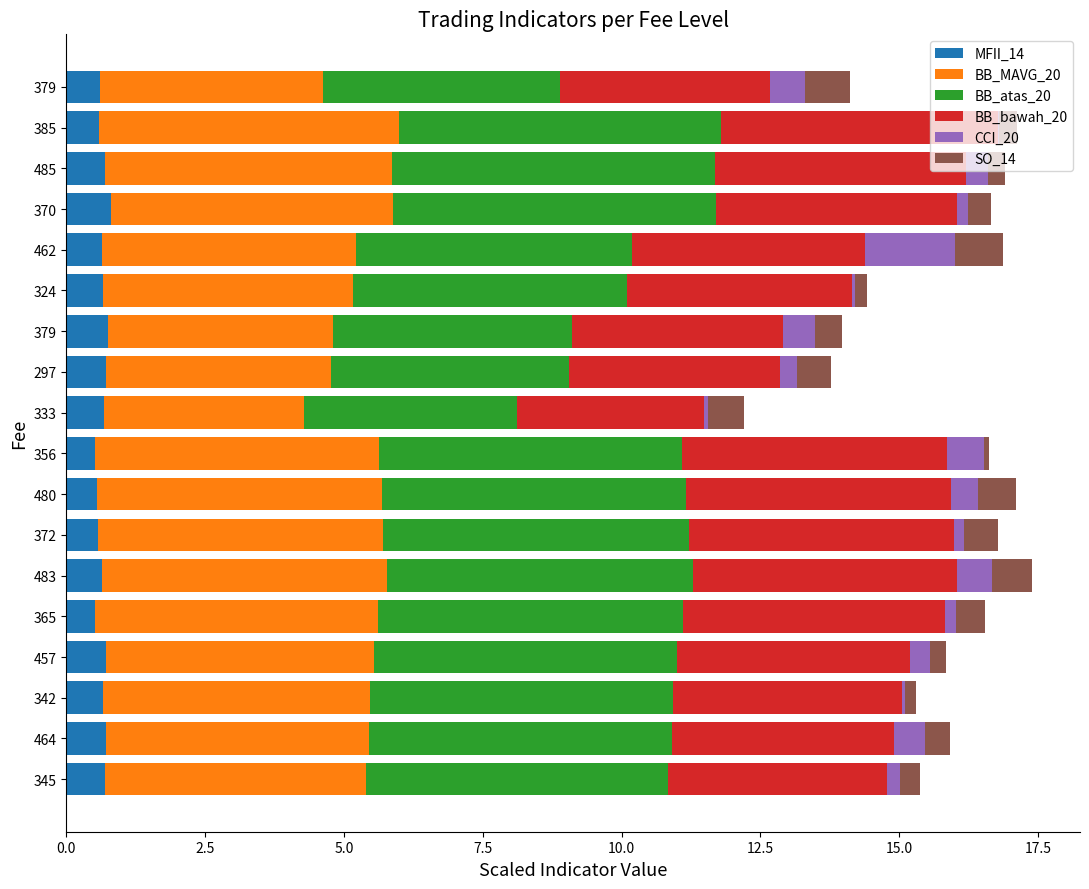

What are all the series names shown in the legend?

MFII_14, BB_MAVG_20, BB_atas_20, BB_bawah_20, CCI_20, SO_14